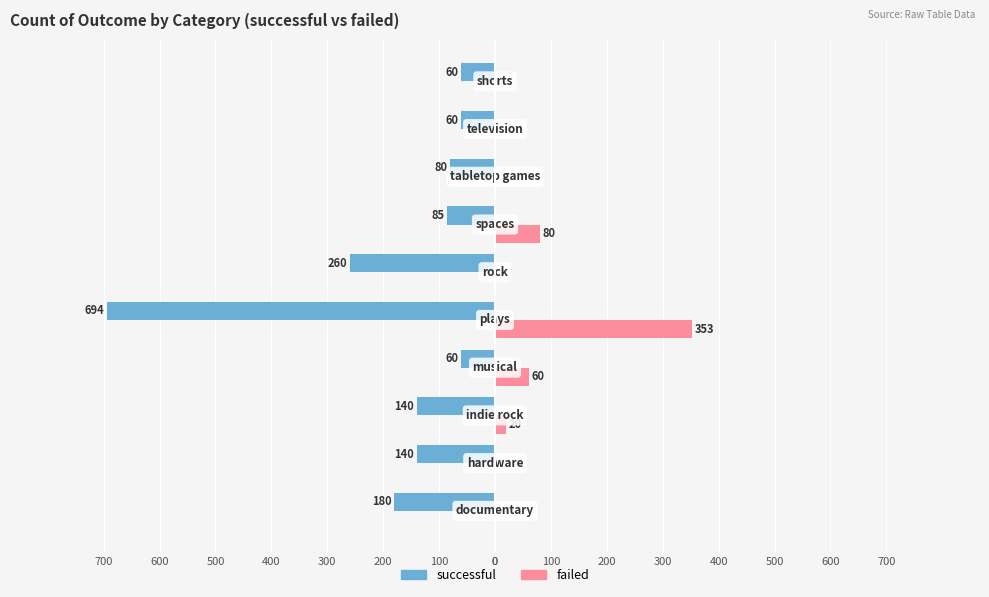

What are all the series names shown in the legend?

successful, failed